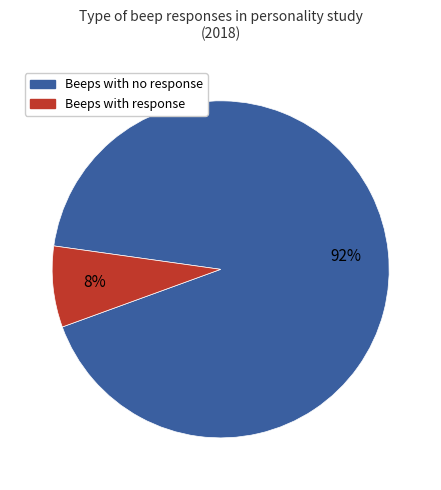

Is there a majority slice in this chart?

Yes